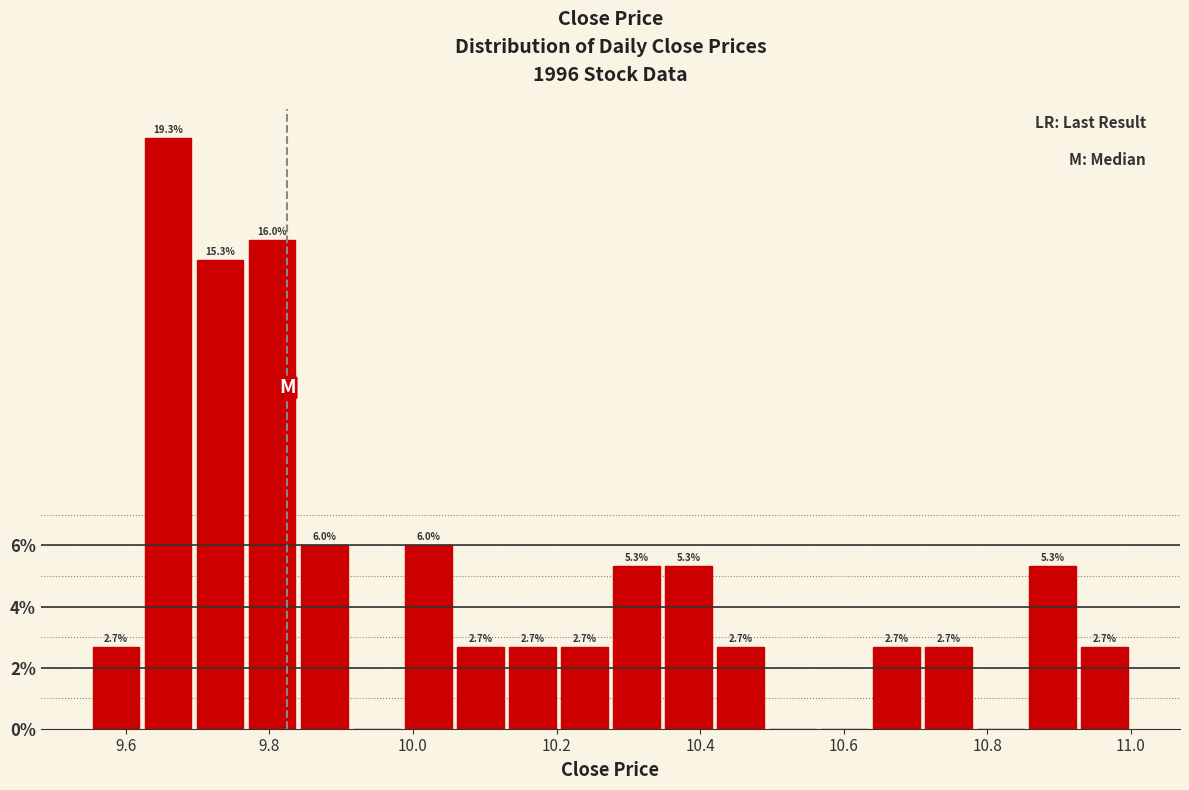

Around what value on the x-axis is the tallest bar? Give the approximate position of its centre, as read against the axis.

9.66